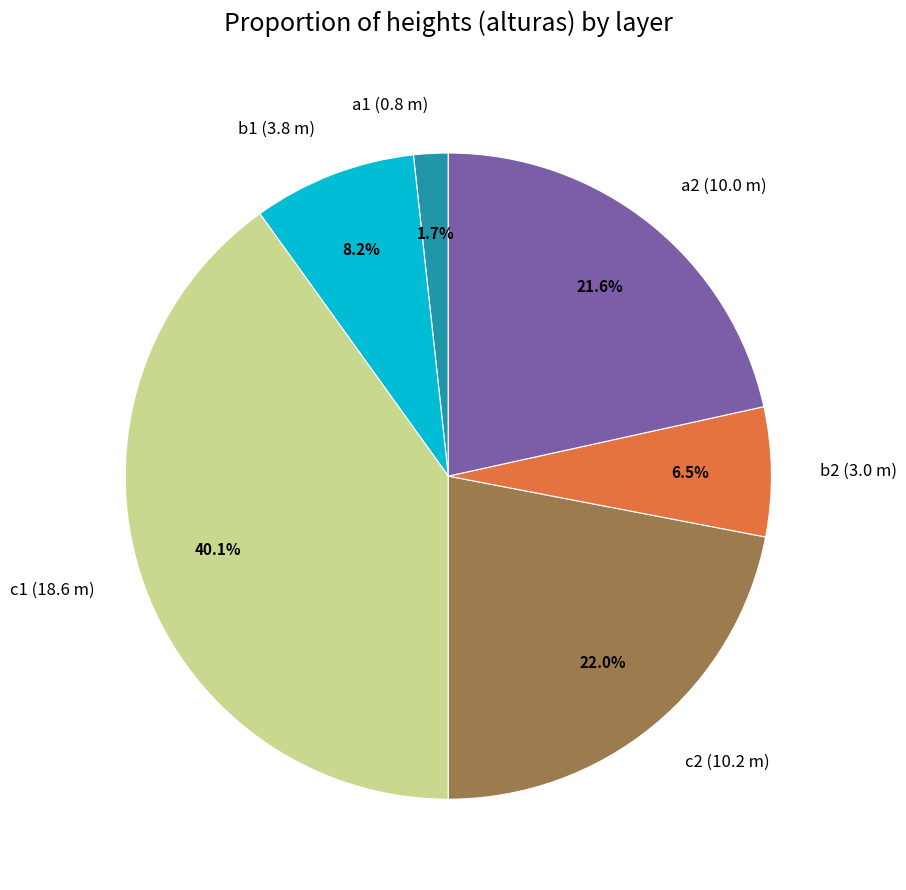

Which category has the biggest portion of the pie?

c1 (18.6 m)